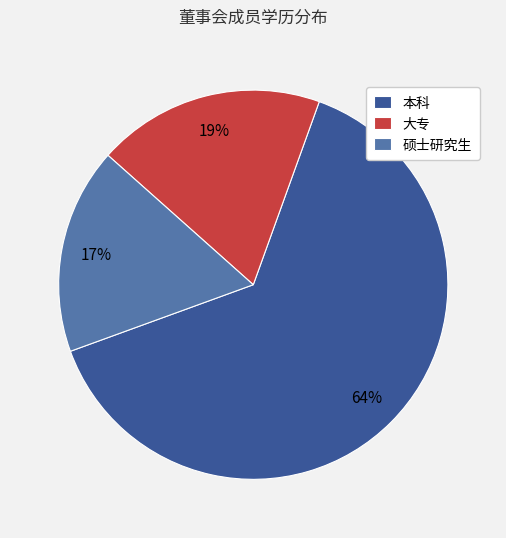

Which has a higher value, 大专 or 硕士研究生?

大专